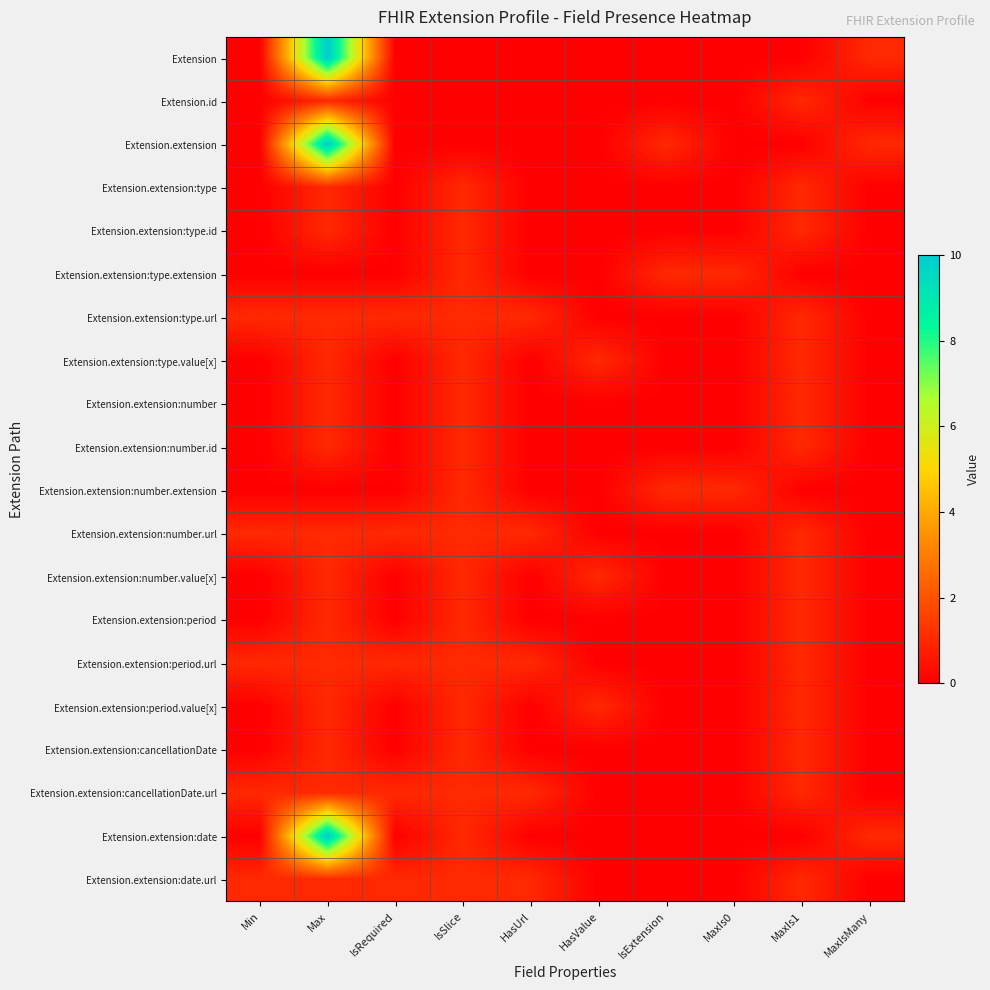

How many series are shown in this chart?

20